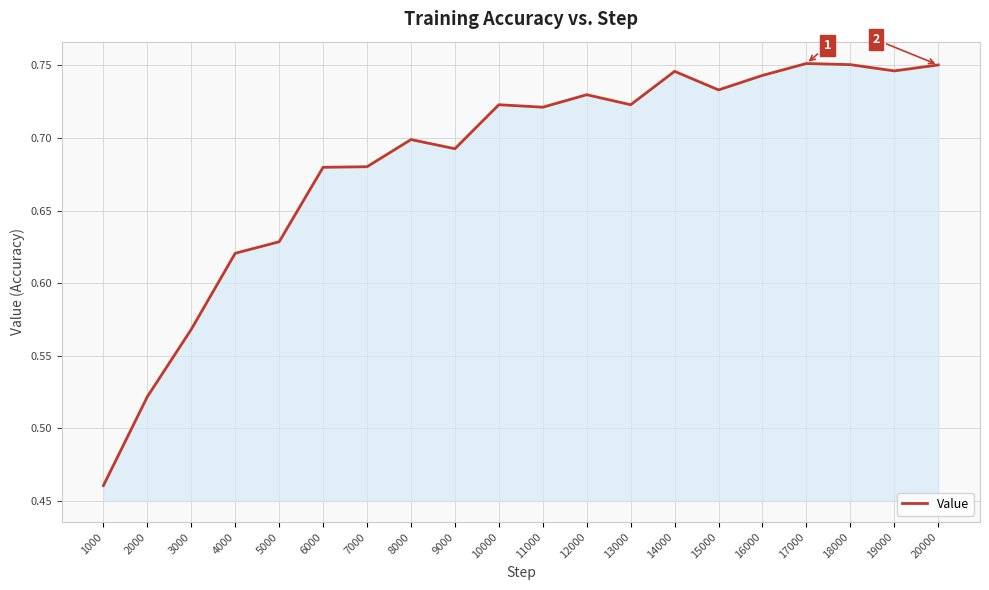

What is the difference between the maximum and minimum values?

0.3